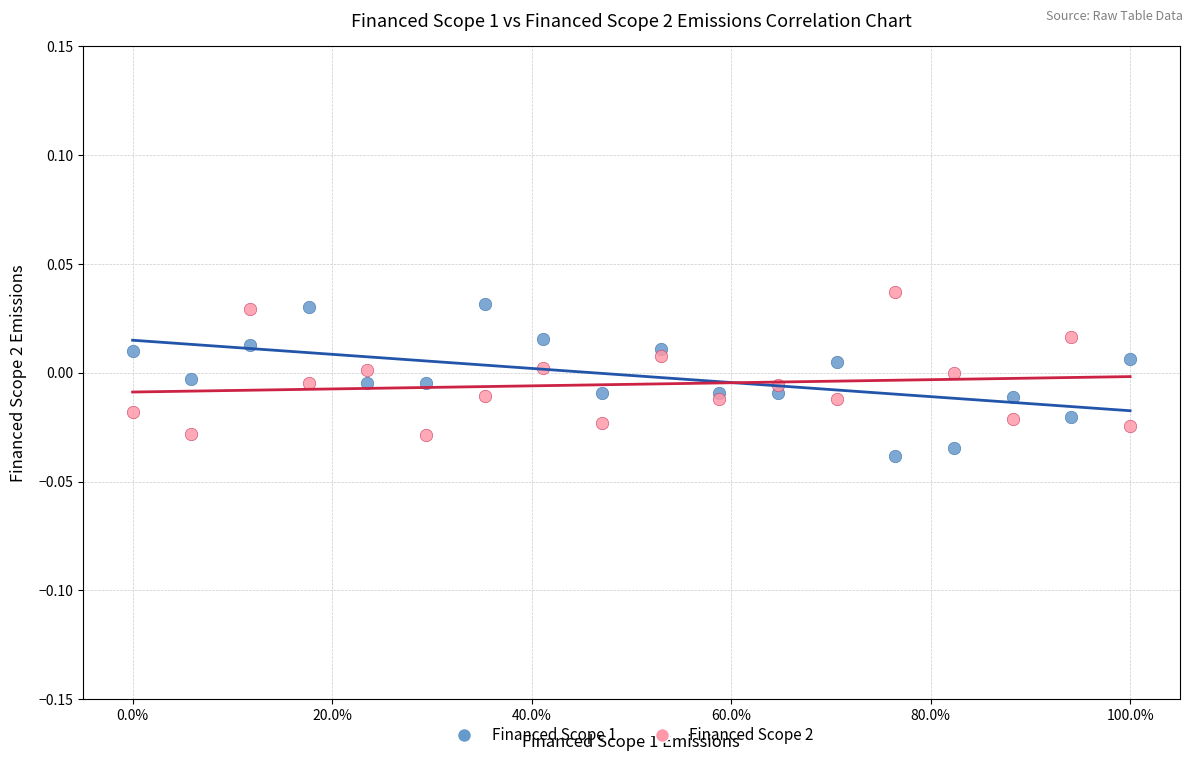

Which series reaches the minimum Y coordinate?

Financed Scope 1